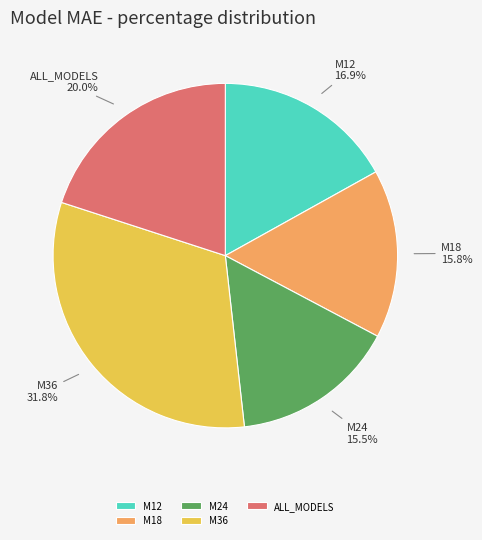

Count the number of slices in the pie.

5